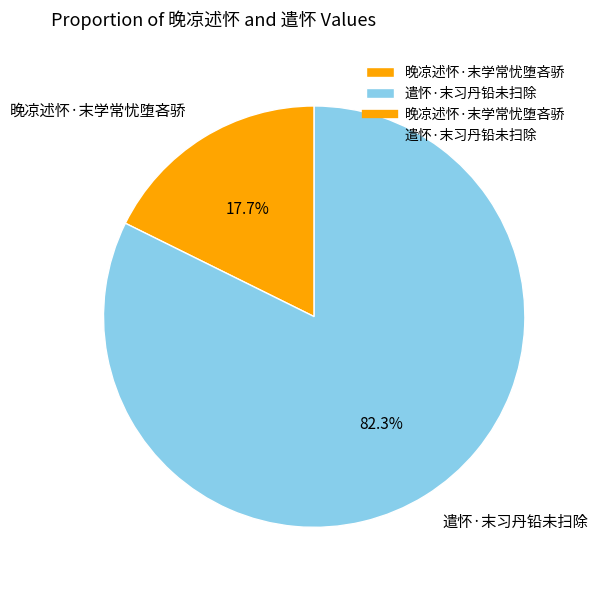

Does 晚凉述怀·末学常忧堕吝骄 represent more than half of the total?

No